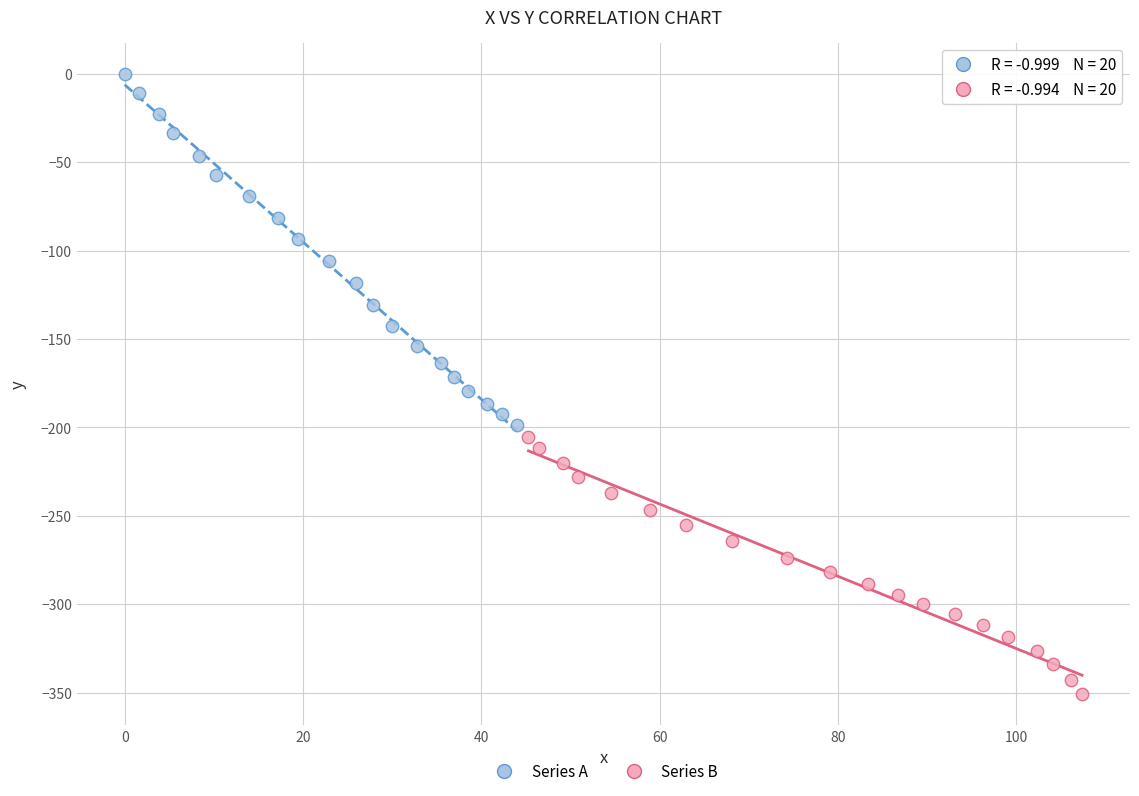

Which series contains the highest Y value?

Series A